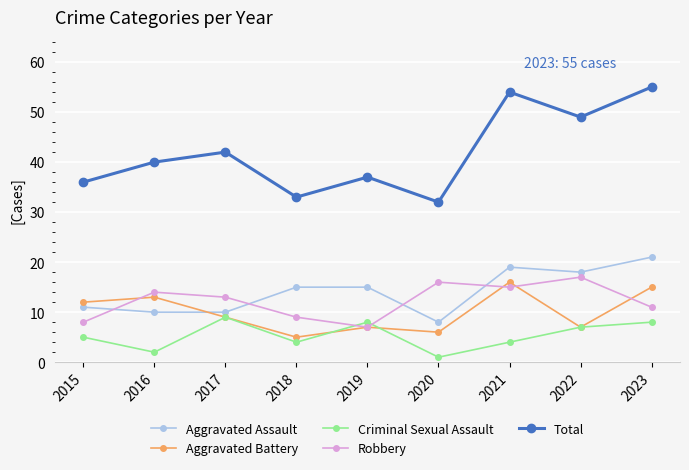

How many data points in Total are less than 40?

4